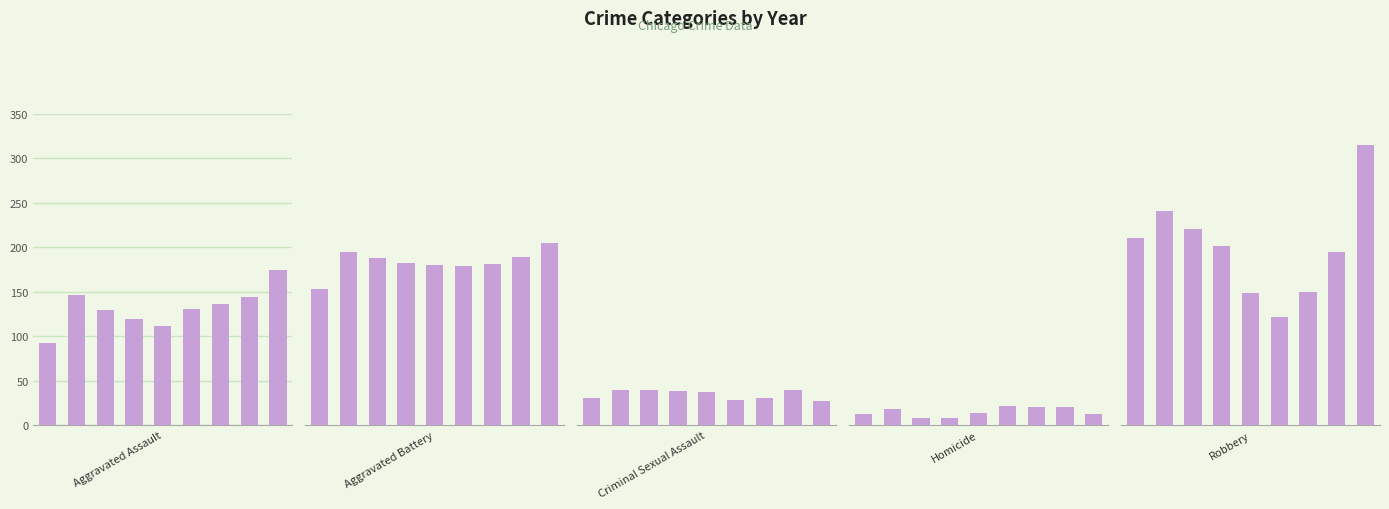

Read the Robbery value at 2.

221